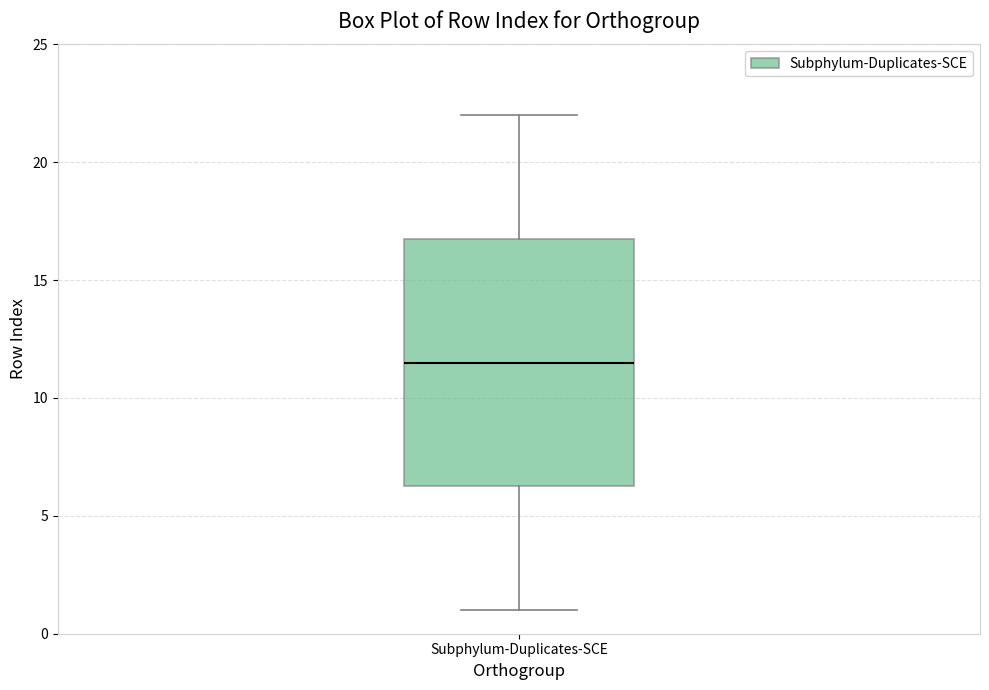

Read this box plot against the y-axis: the position of the median line, the range covered by the box, and the ends of both whiskers. The values are not printed on the chart, so give them approximately, as read against the axis.

median 11.5, box 6.5 to 17.0, whiskers 1.0 to 22.0